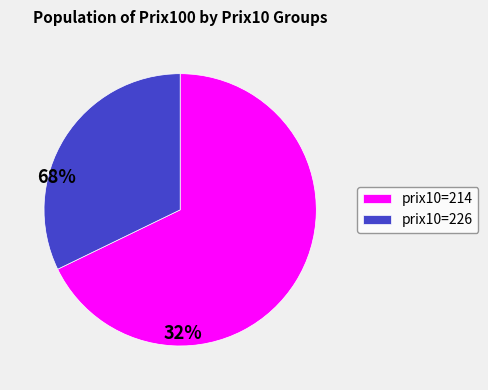

Is there any slice that represents more than half of the pie?

Yes